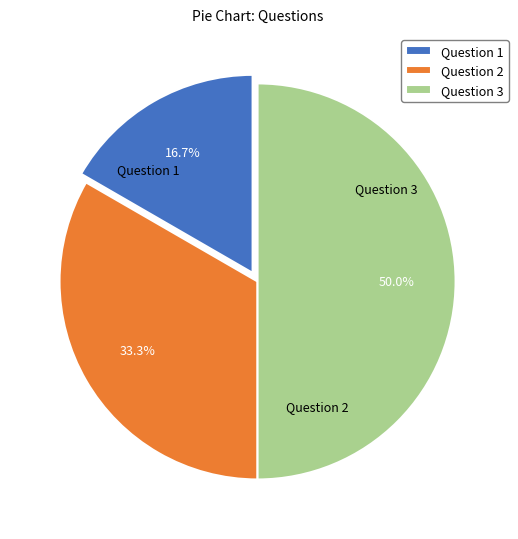

What portion of the pie excludes Question 3?

50.0%